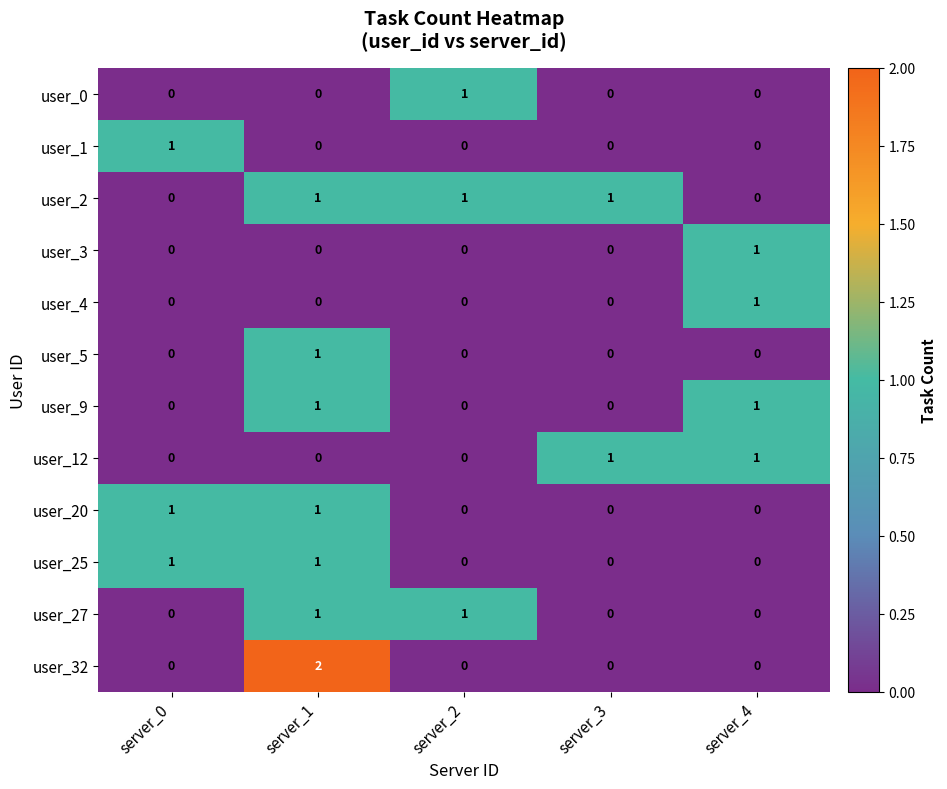

Which series has the largest total across all categories?

user_2